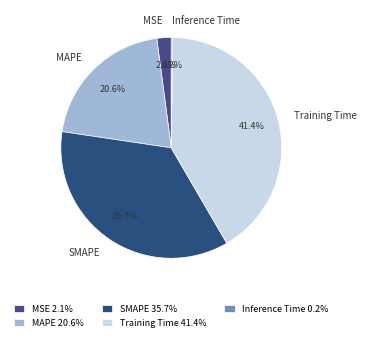

Which has a higher value, SMAPE or Training Time?

Training Time